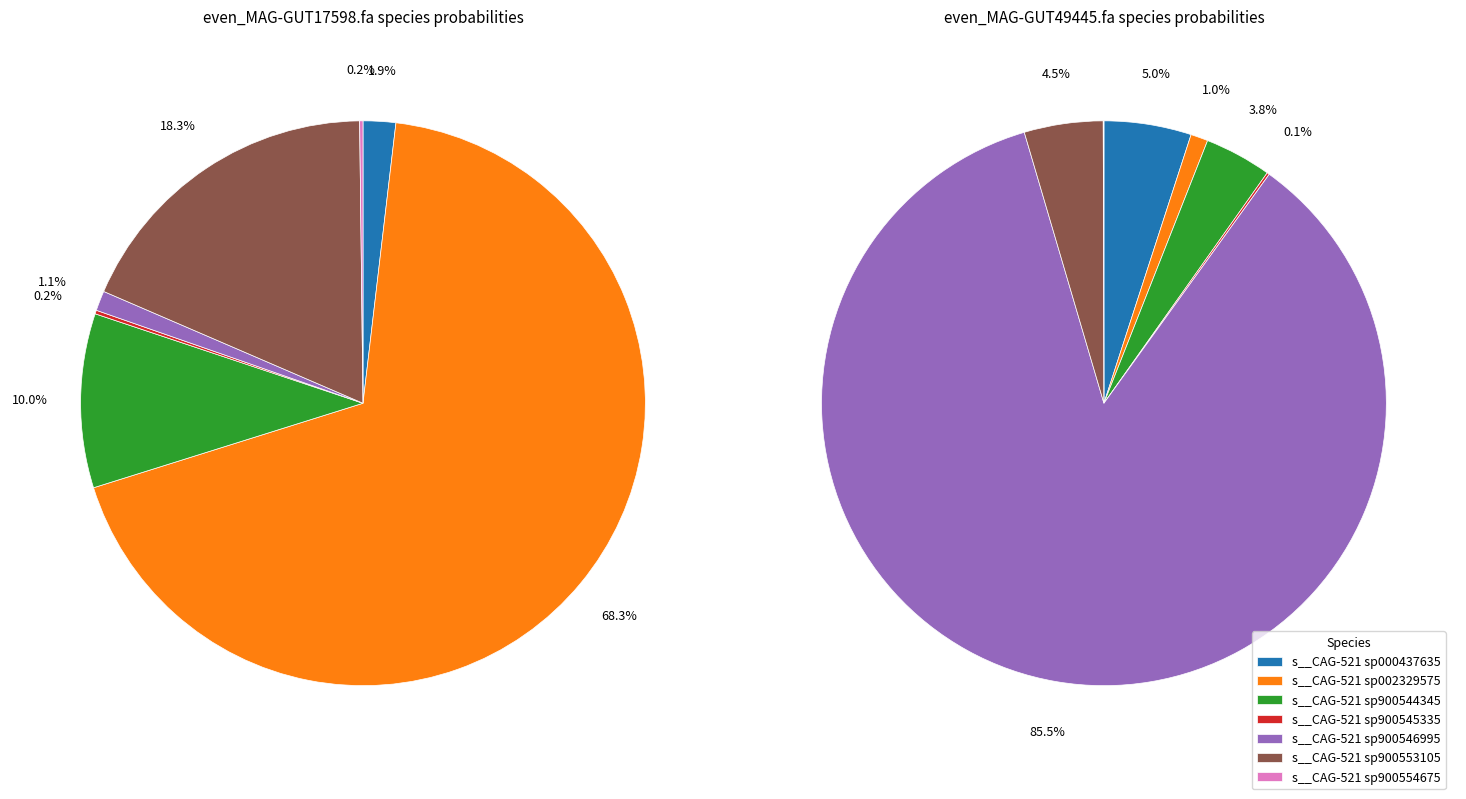

How many slices are in this pie chart?

7